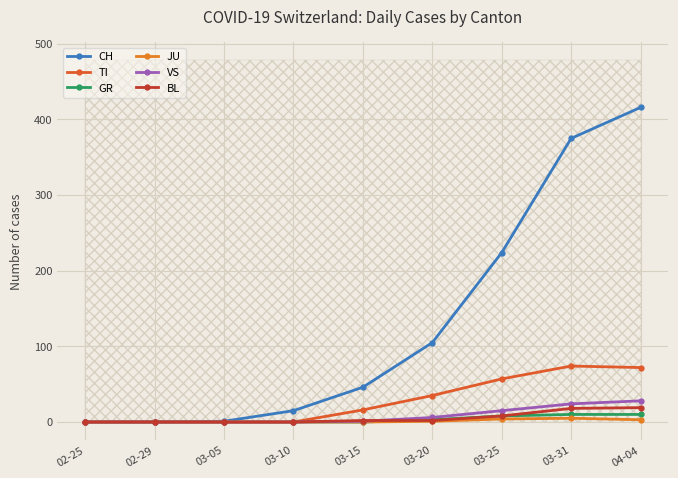

Is it true that CH equals 224 at 03-25?

True